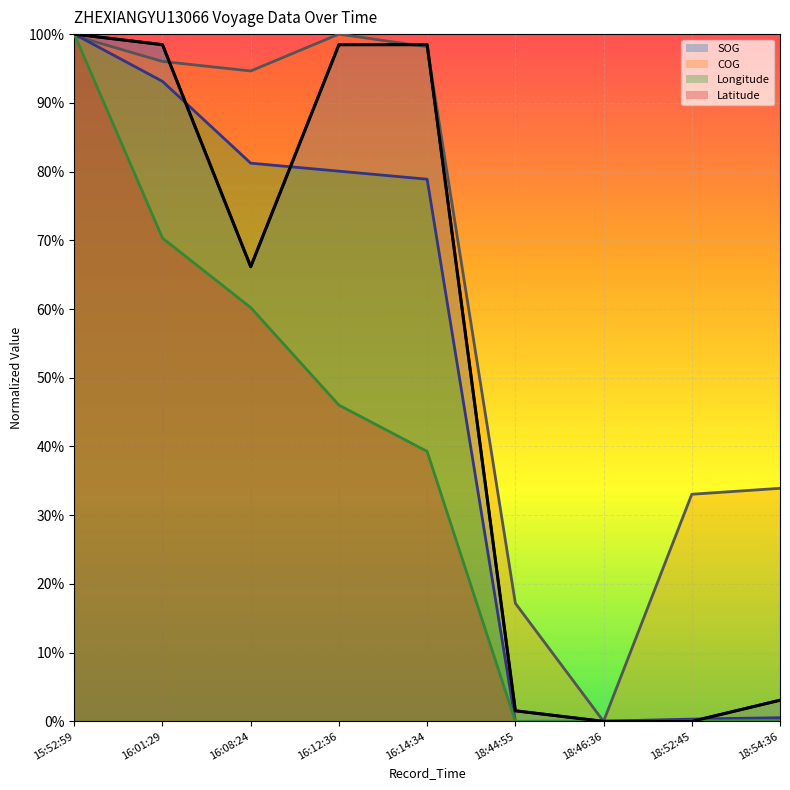

What is the label of the 6th point from the left?

18:44:55